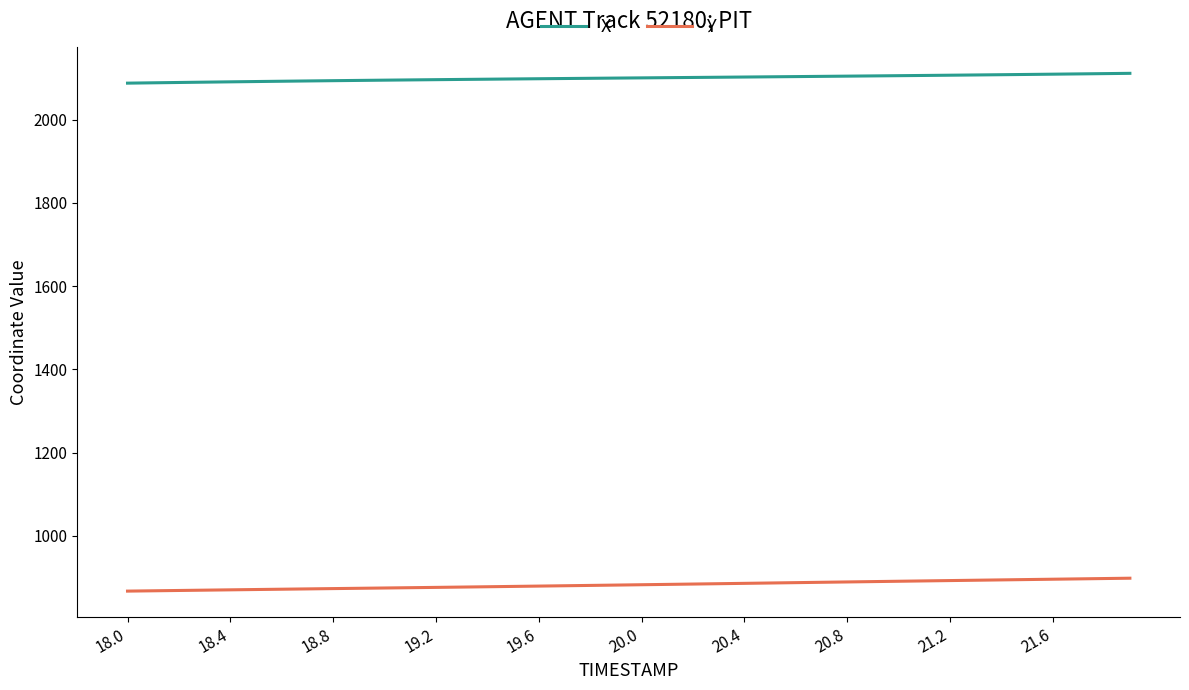

What is the highest value of the Y series?

898.2